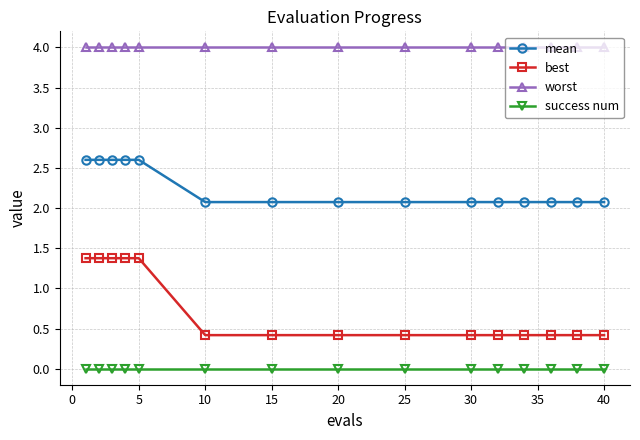

True or false: worst and mean intersect in this chart.

False